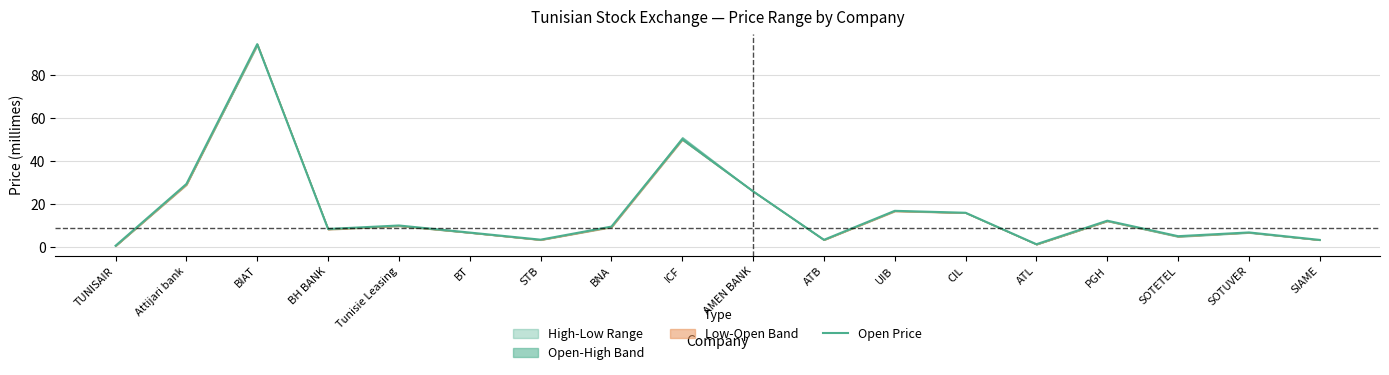

Which category has the lowest value across all series?

TUNISAIR